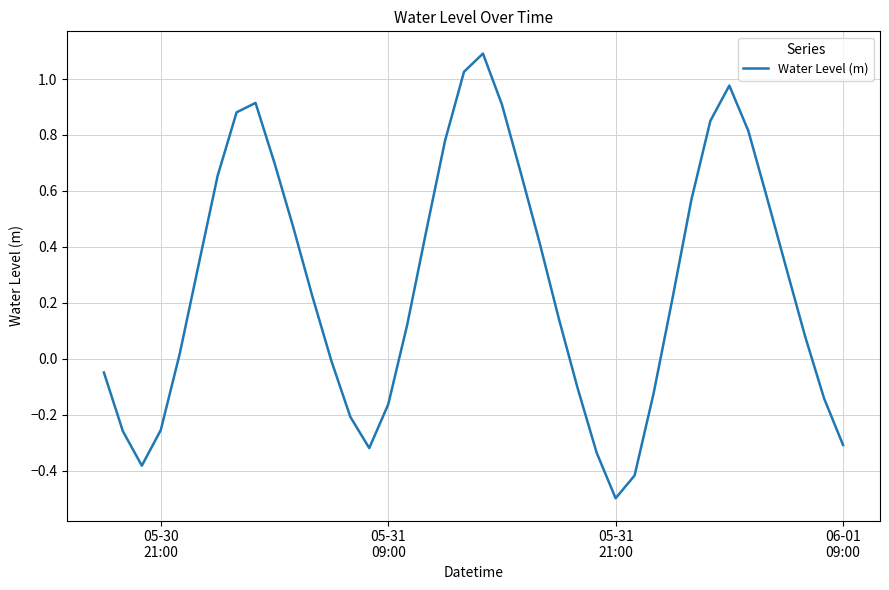

What is the sum of all values?

10.6